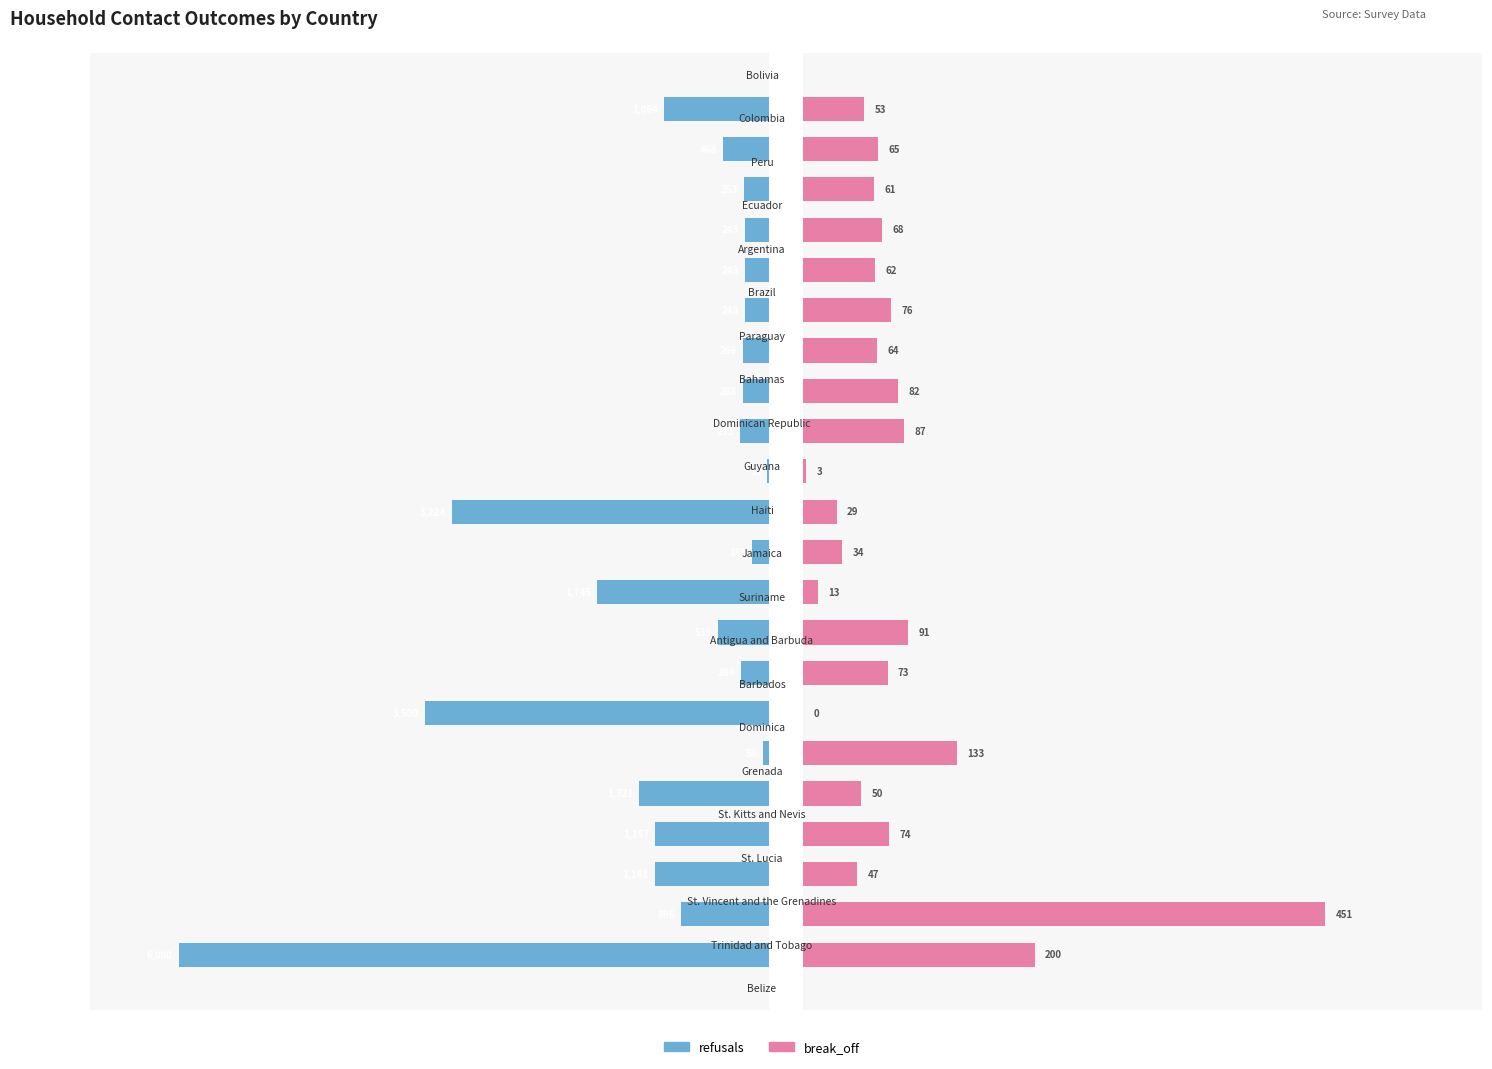

What is the difference between the maximum and minimum values in the break_off series?

451